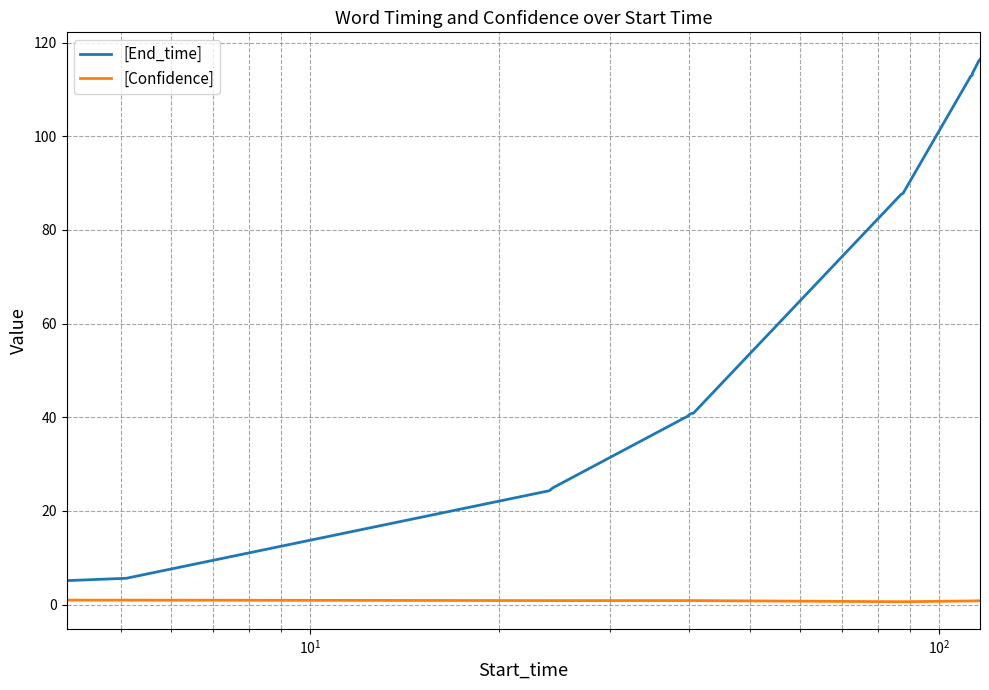

What is the maximum value shown in the chart?

116.4